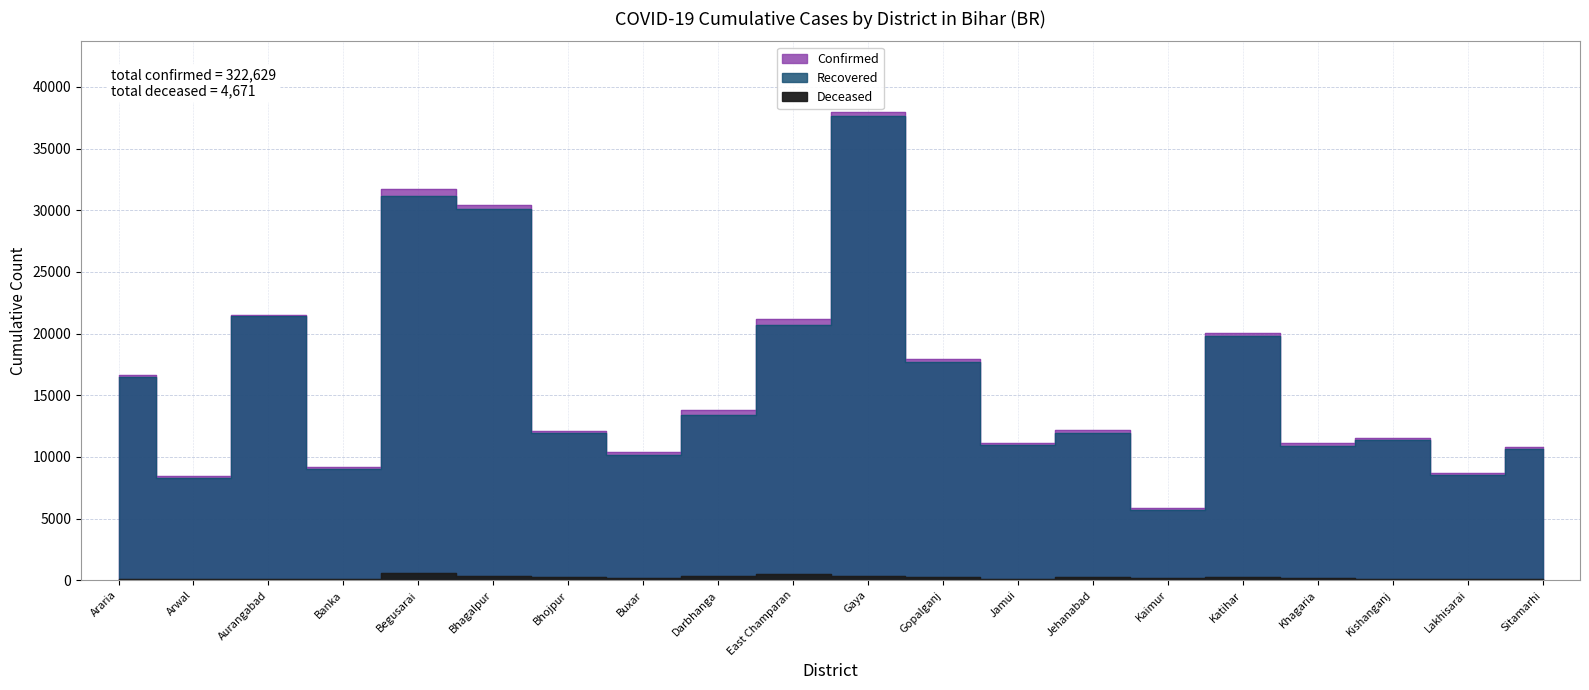

What are all the series names shown in the legend?

Confirmed, Recovered, Deceased